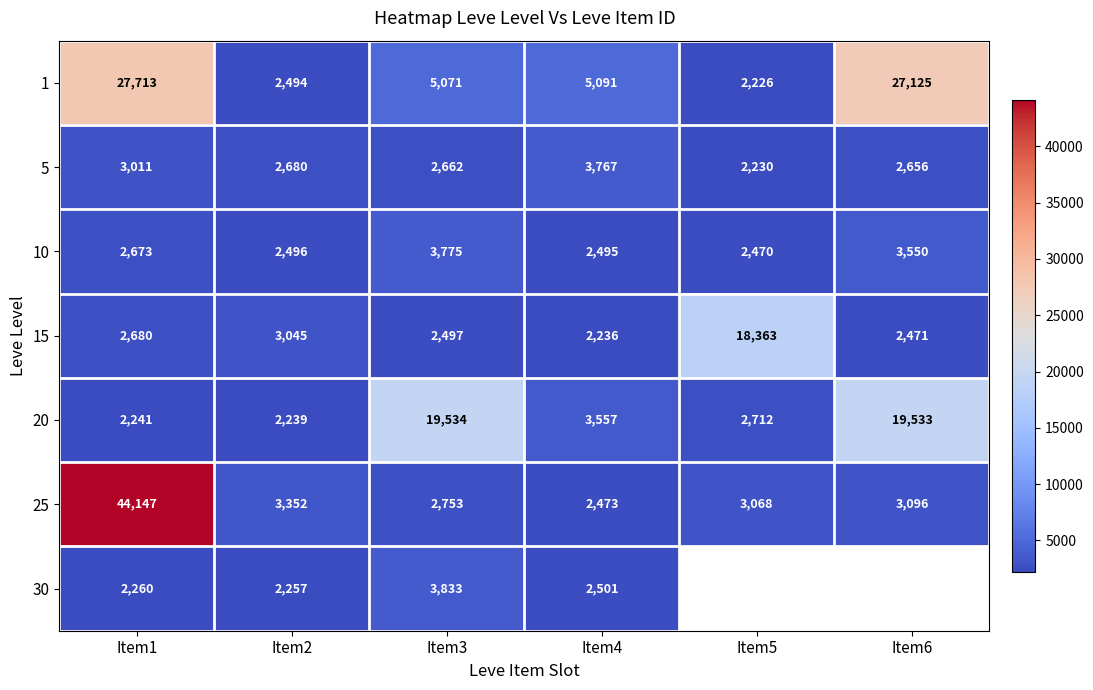

Where does the 20 series first go above 3557?

Item3